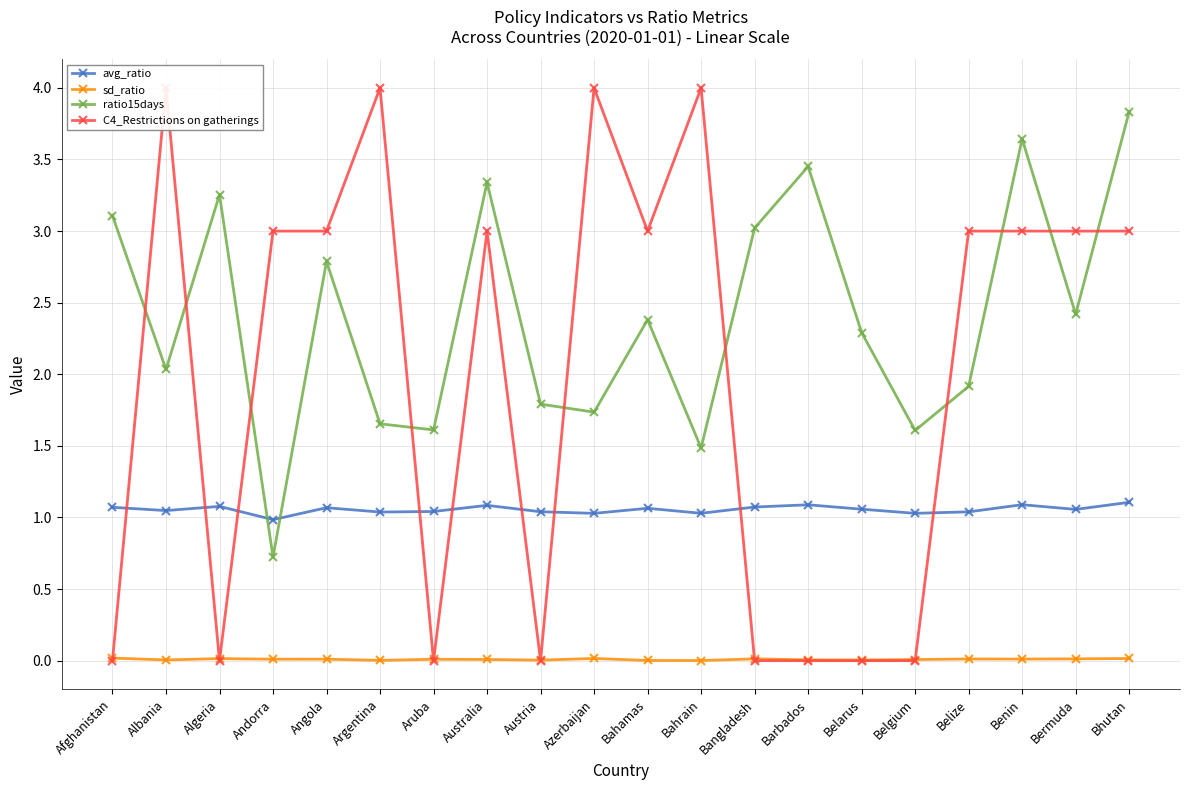

Rank the series by their maximum value, from highest to lowest.

C4_Restrictions on gatherings, ratio15days, avg_ratio, sd_ratio